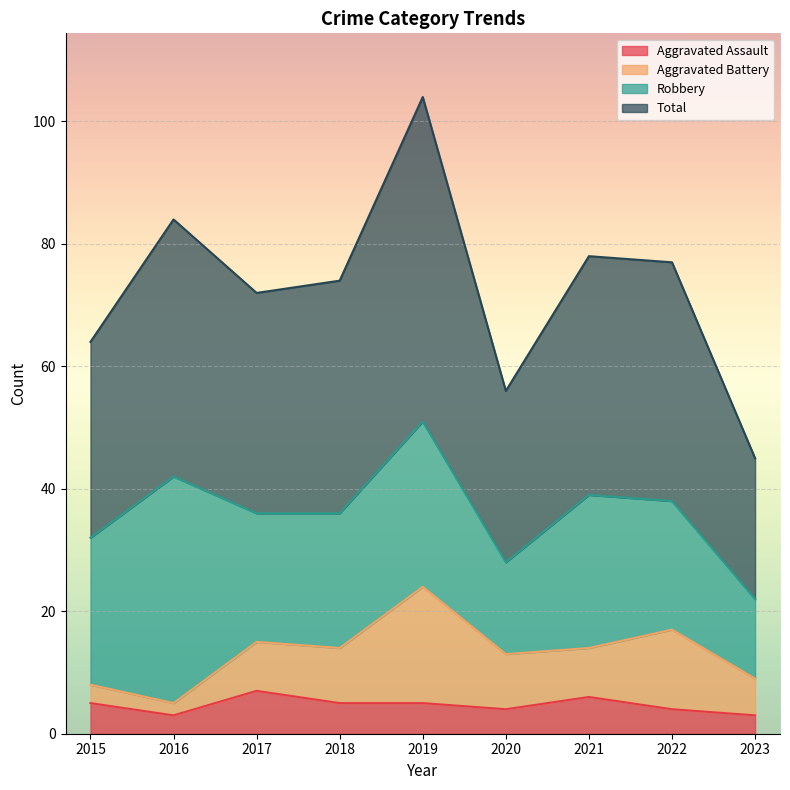

What are all the series names shown in the legend?

Aggravated Assault, Aggravated Battery, Robbery, Total